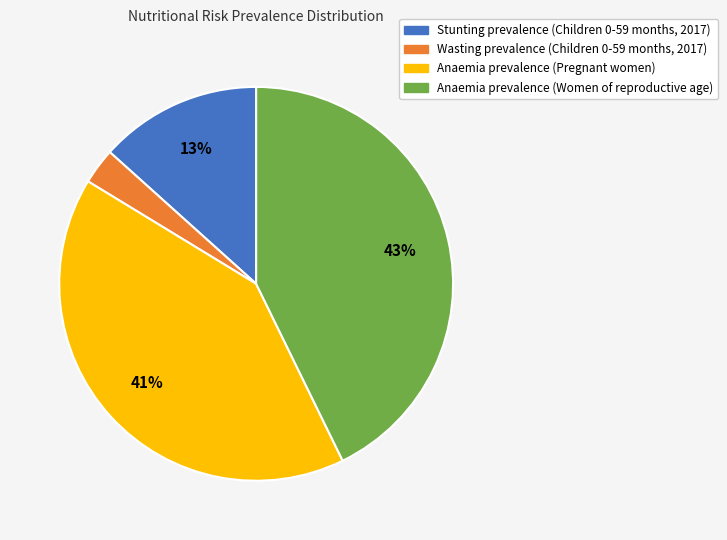

Which slice is the largest?

Anaemia prevalence (Women of reproductive age)